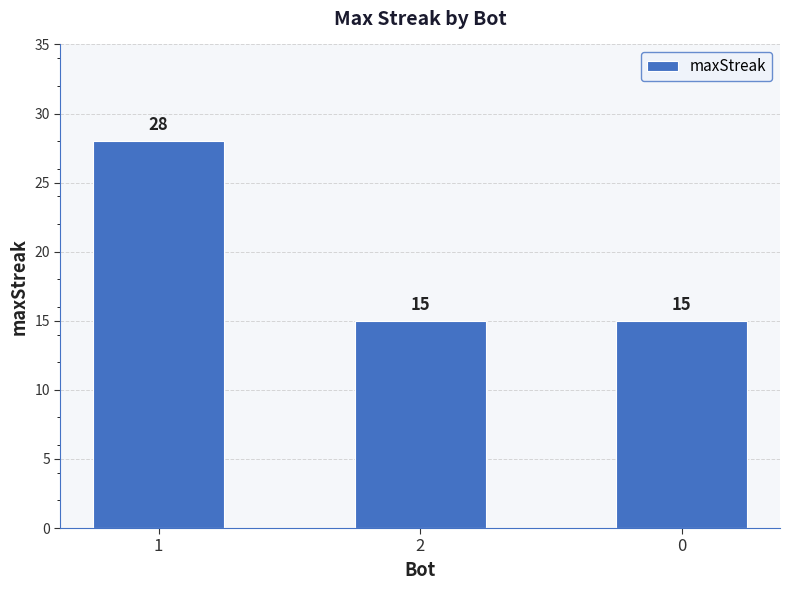

How many data points are above 15?

1